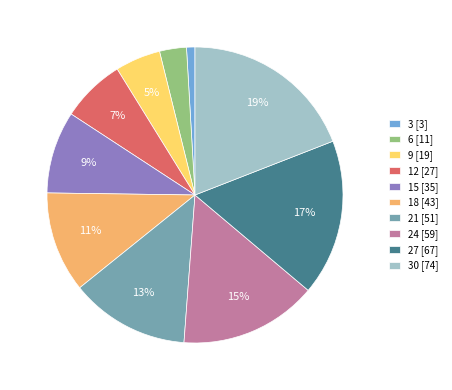

Rank the categories by value from highest to lowest.

30 [74], 27 [67], 24 [59], 21 [51], 18 [43], 15 [35], 12 [27], 9 [19], 6 [11], 3 [3]